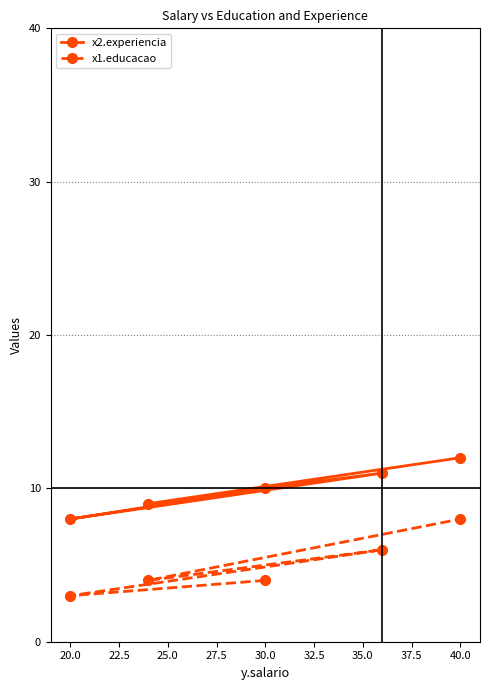

Count the x2.experiencia values in the range 9 to 11.

3